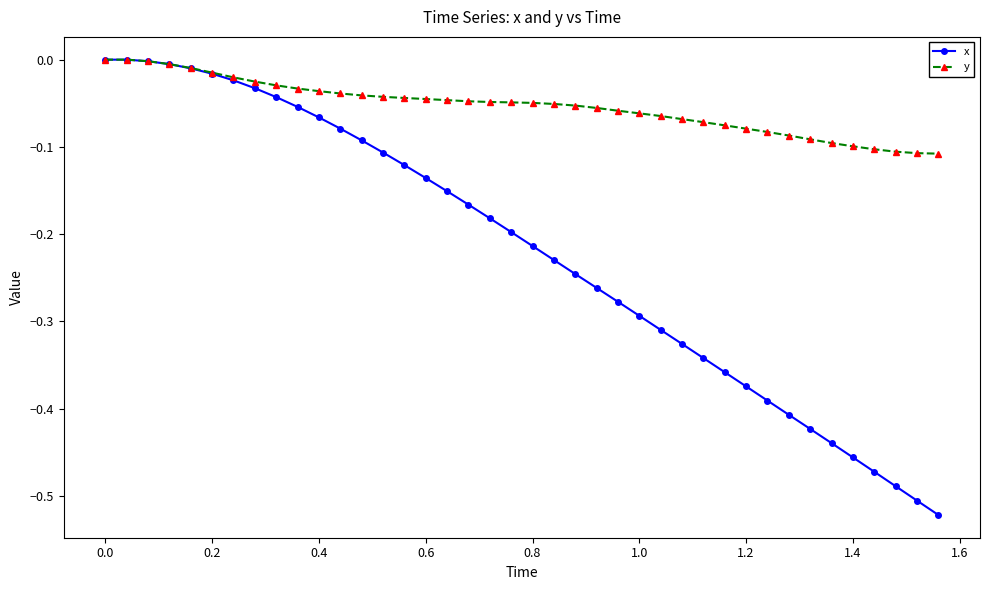

List the series in order of their overall mean, highest first.

y, x